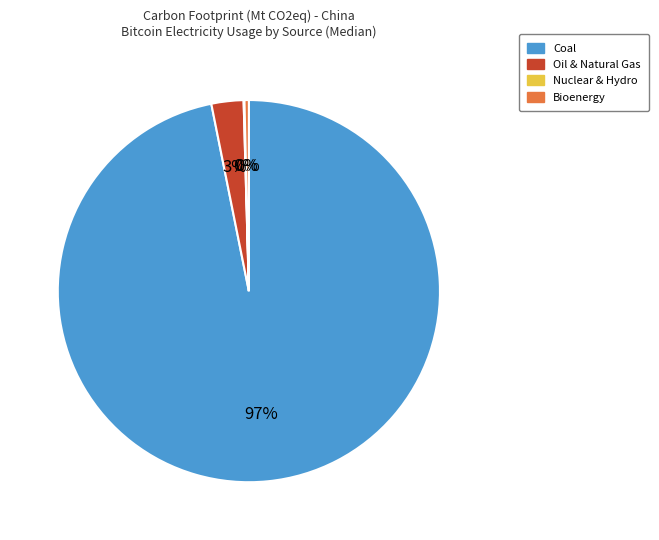

To the nearest percent, what is the combined percentage of Coal and Bioenergy?

97%